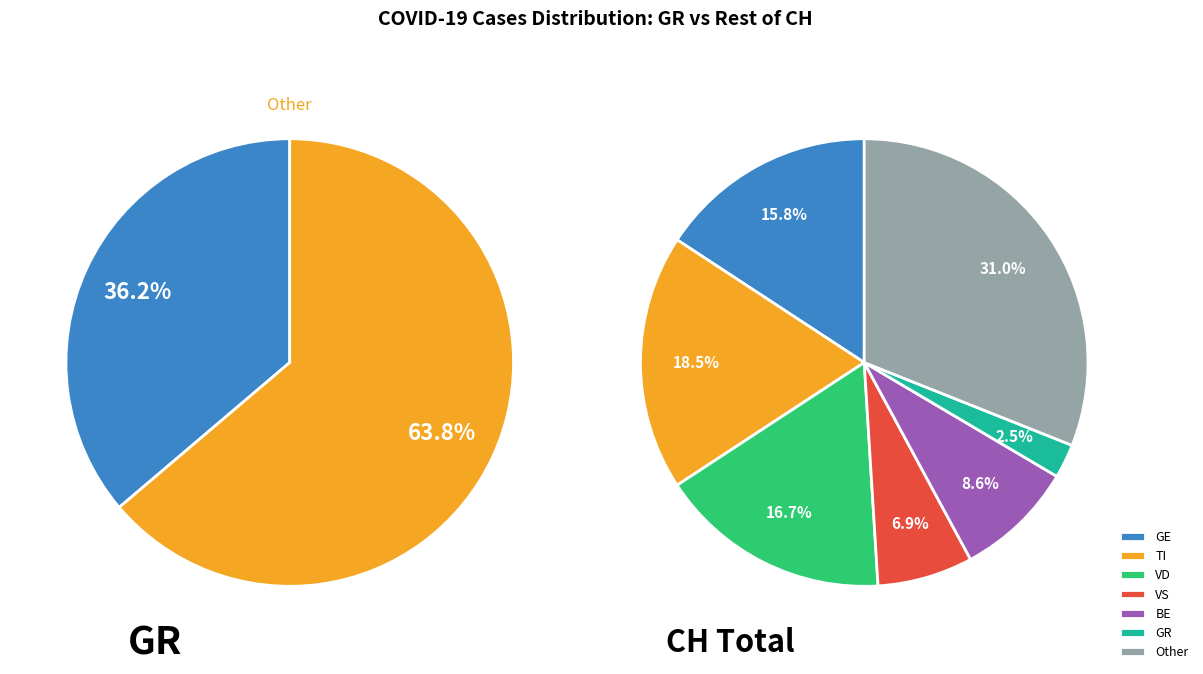

The 2020-04-05 slice represents 16% of the pie. True or false?

False